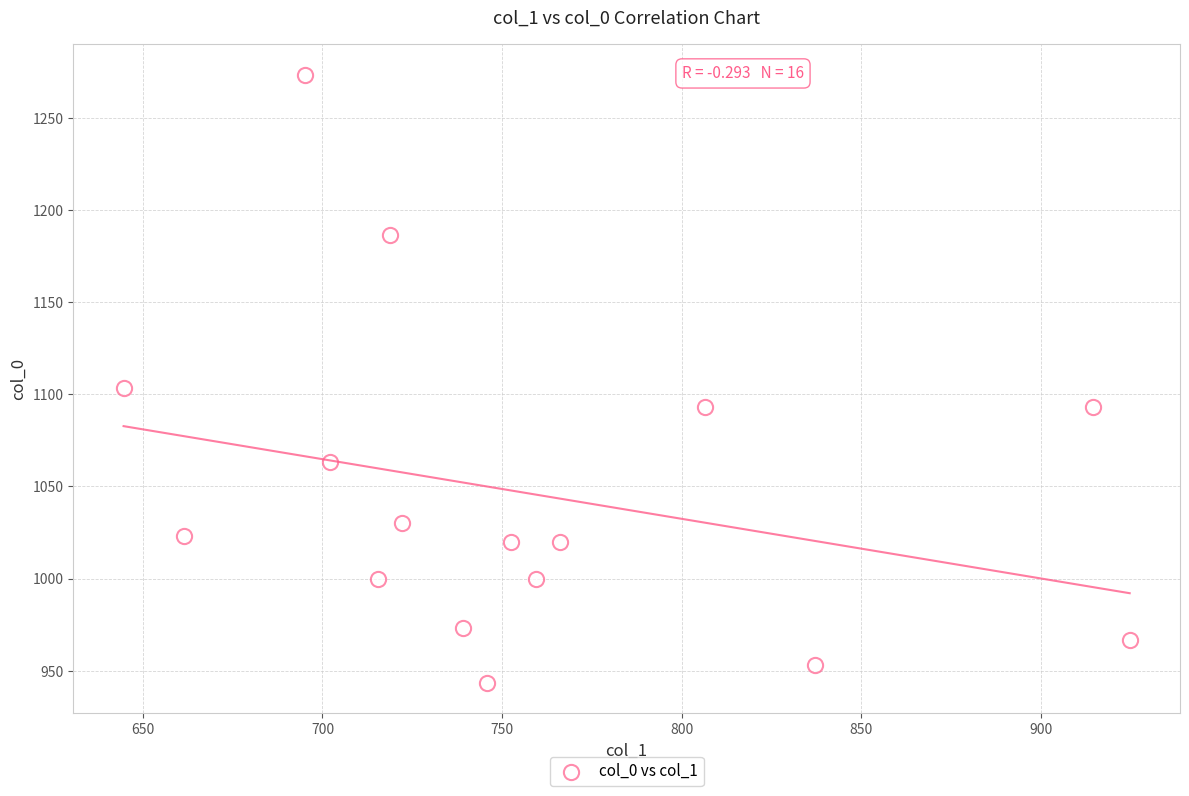

What is the range of X values (max minus min)?

280.1